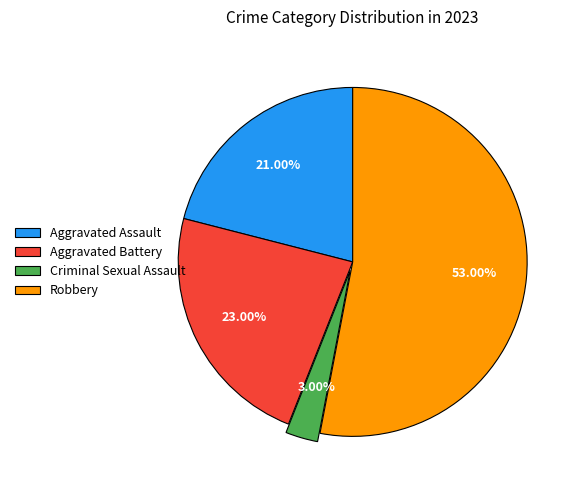

To the nearest percent, what portion does Robbery represent?

53%